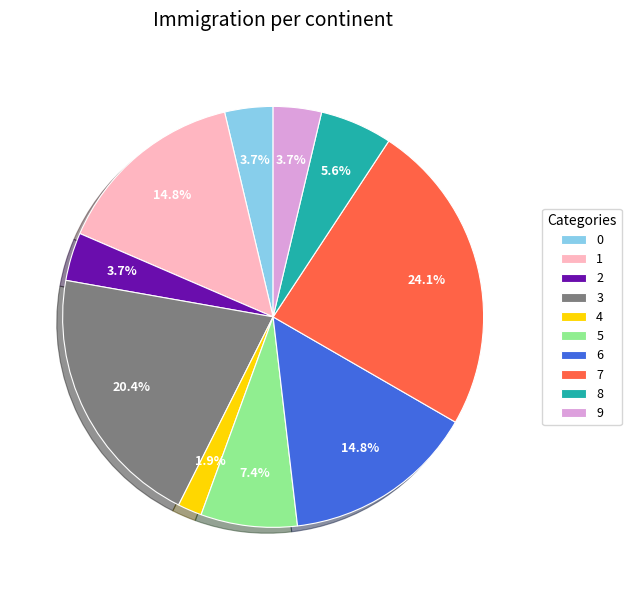

Is the sum of 9 and 7 greater than half?

No